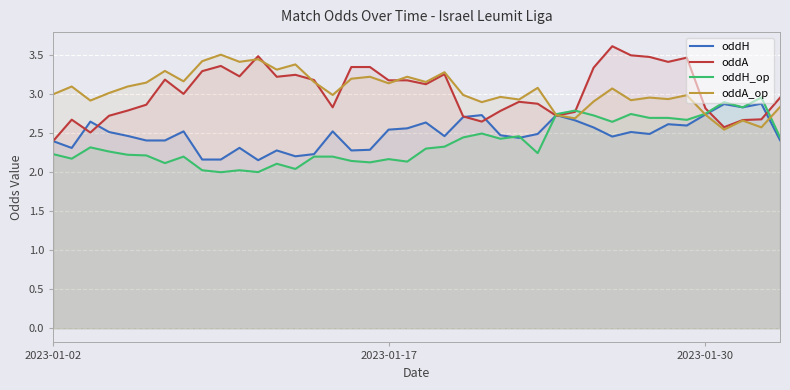

What are all the series names shown in the legend?

oddH, oddA, oddH_op, oddA_op